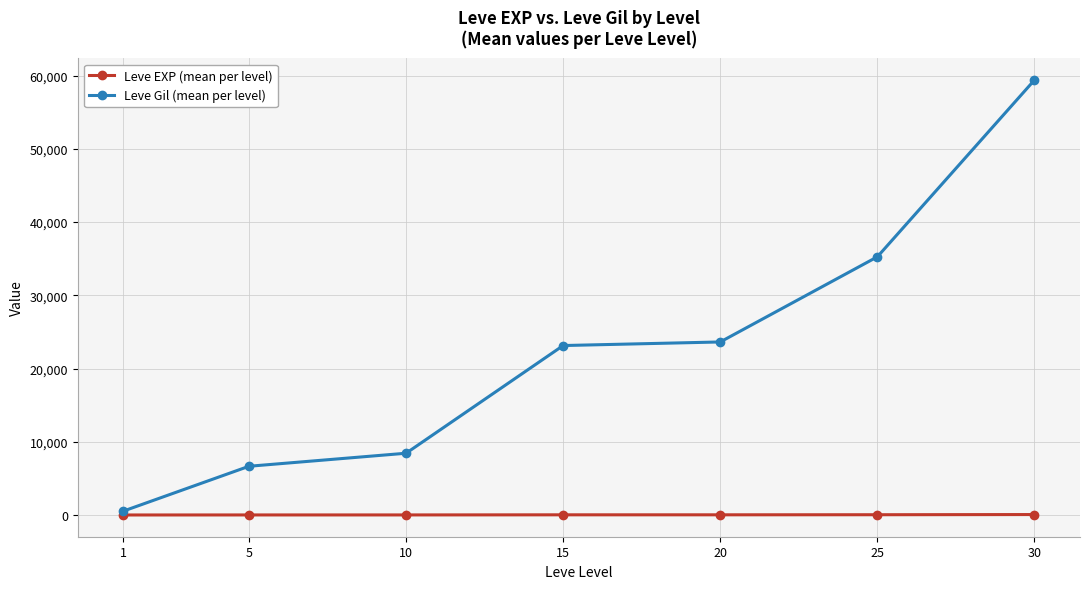

Rank the series by their average value, from lowest to highest.

Leve EXP (mean per level), Leve Gil (mean per level)